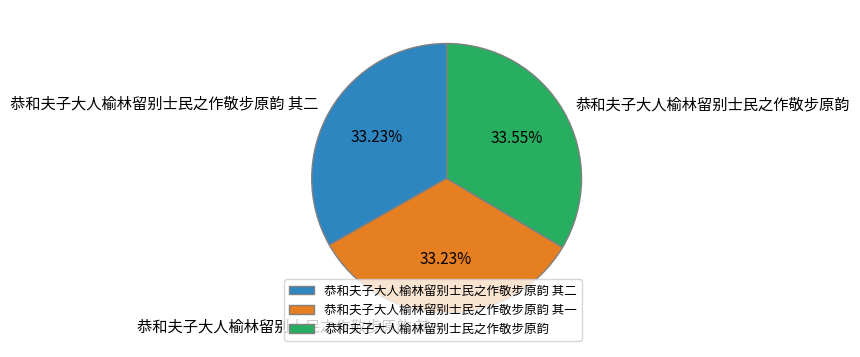

What percentage is NOT represented by 恭和夫子大人榆林留别士民之作敬步原韵?

66.5%